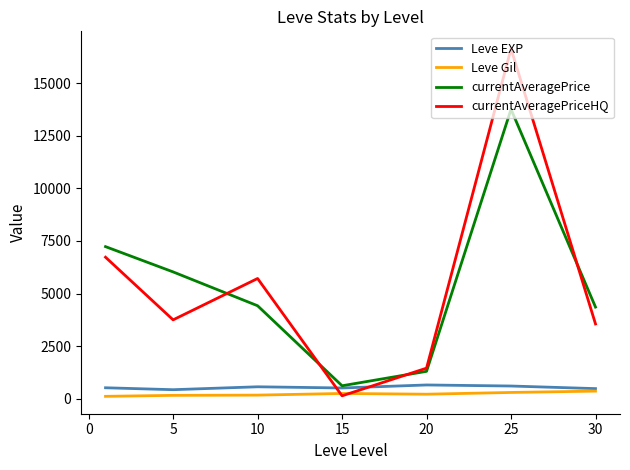

What is the greatest value displayed?

16644.5